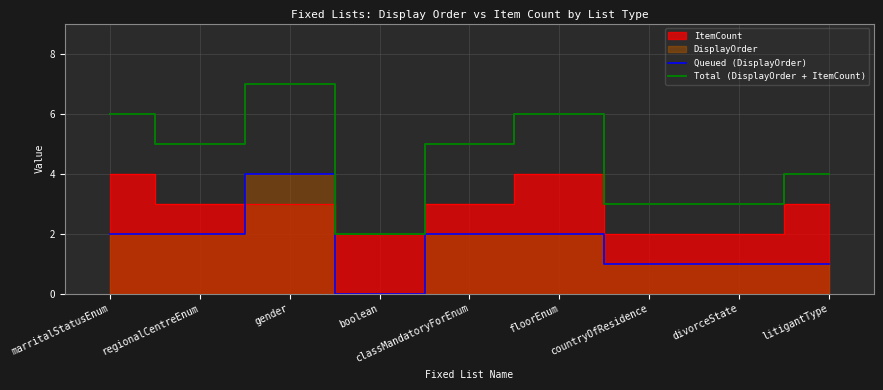

The value of Queued (DisplayOrder) at boolean is 2. True or false?

False